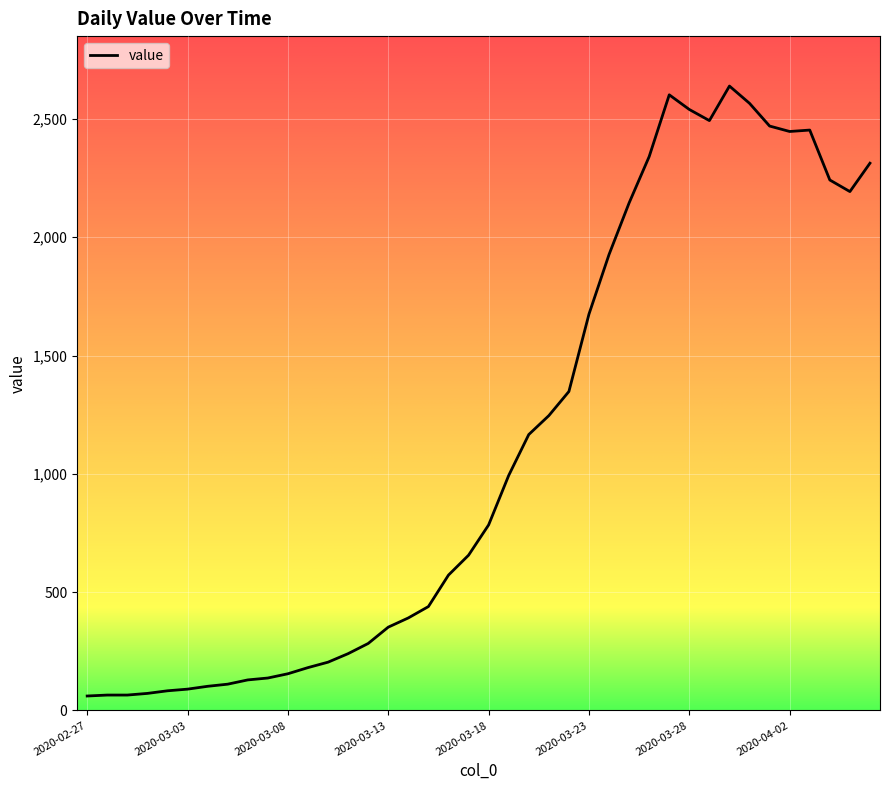

What is the smallest value displayed?

61